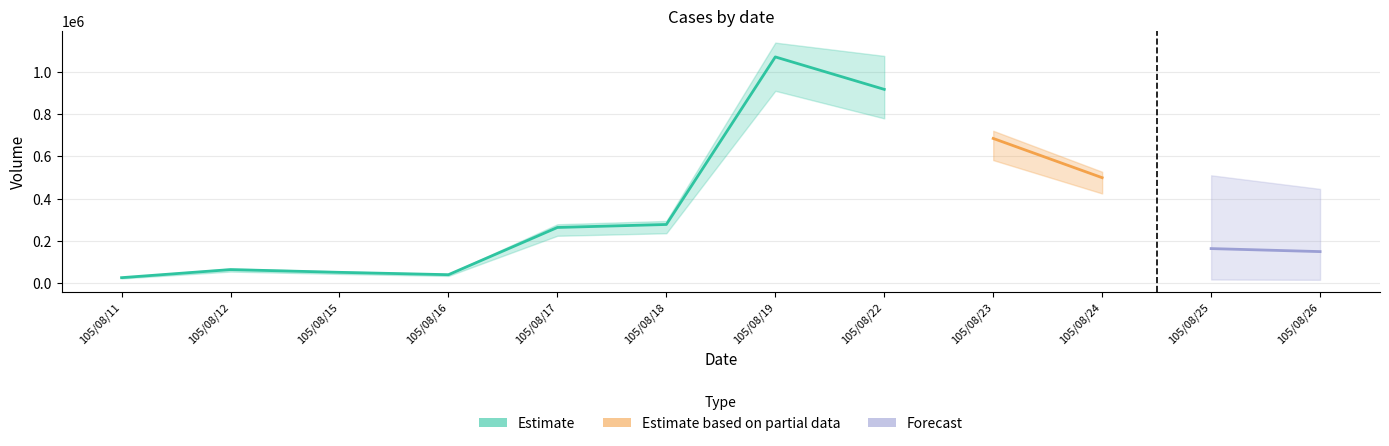

Between 105/08/22 and 105/08/25, which is larger?

105/08/22